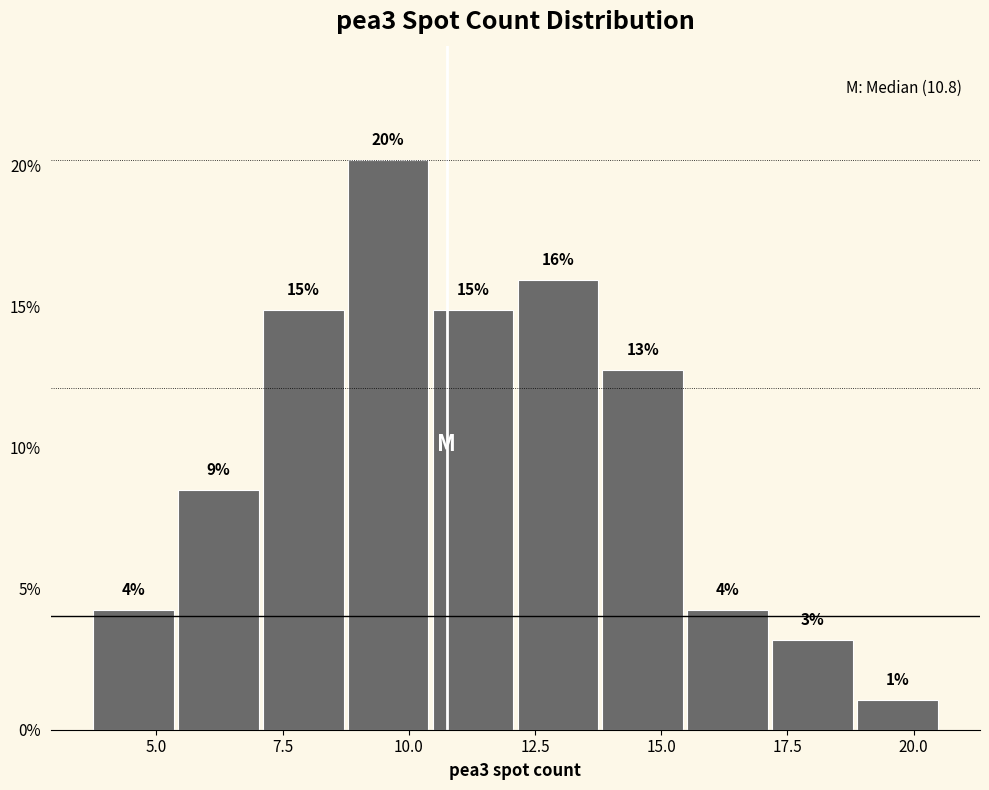

Read against the x-axis, roughly where is the centre of the tallest bar?

9.5